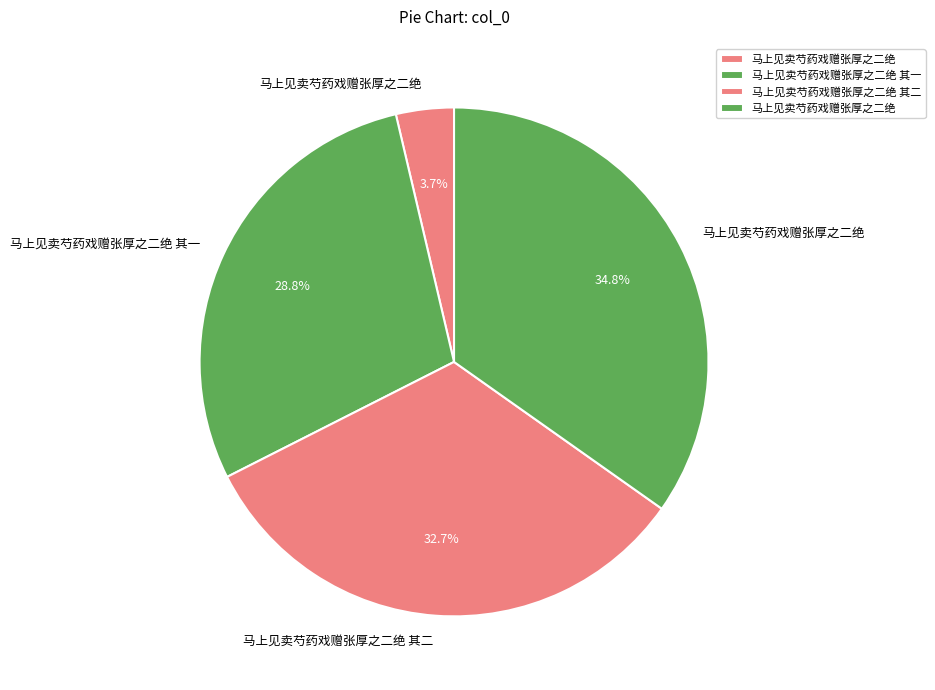

To the nearest percent, what is the difference between the largest and smallest slice percentages?

31%